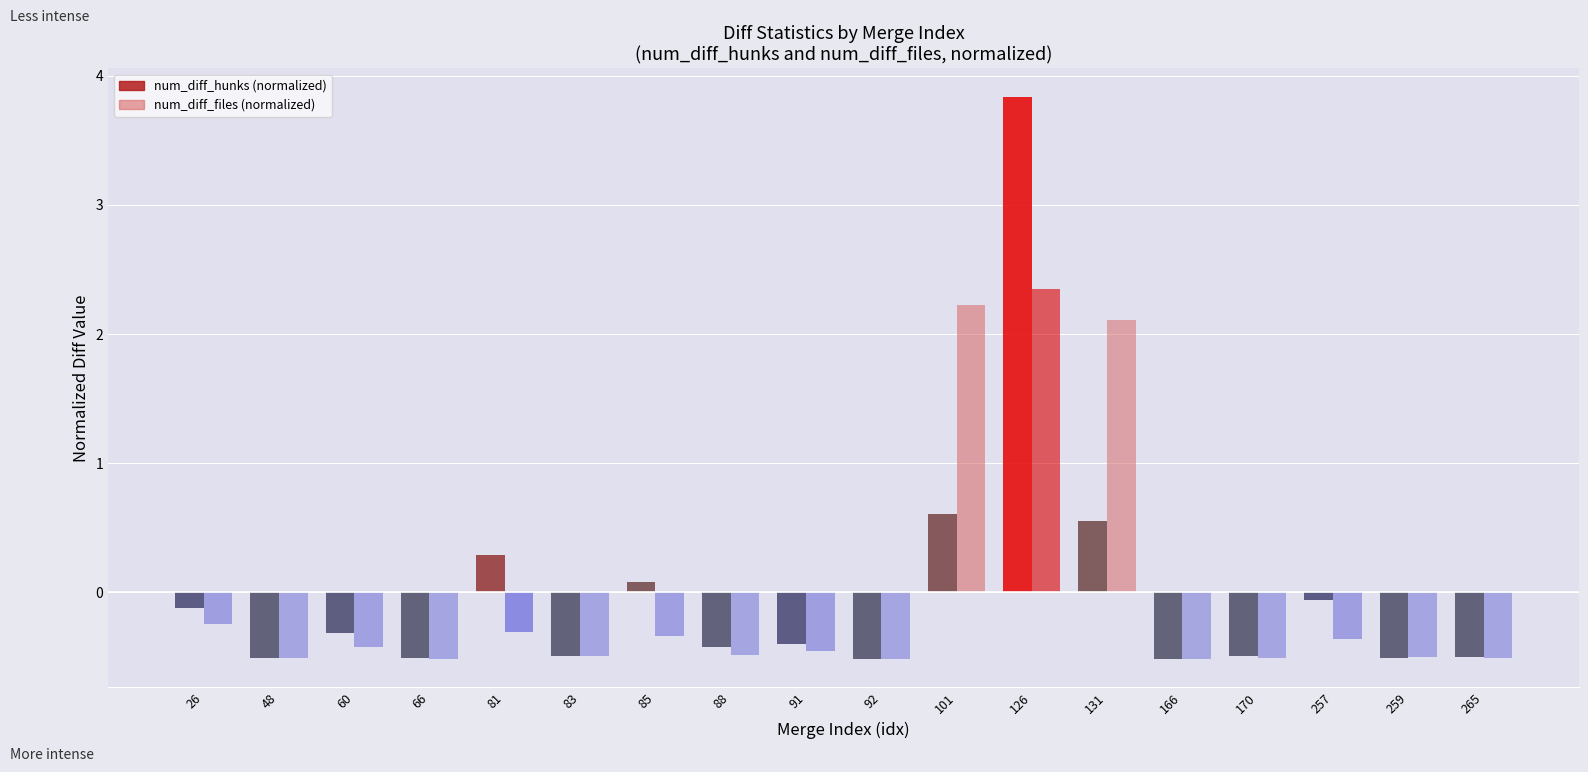

Is the value of num_diff_files (normalized) at 85 greater than the value of num_diff_hunks (normalized) at 265?

Yes